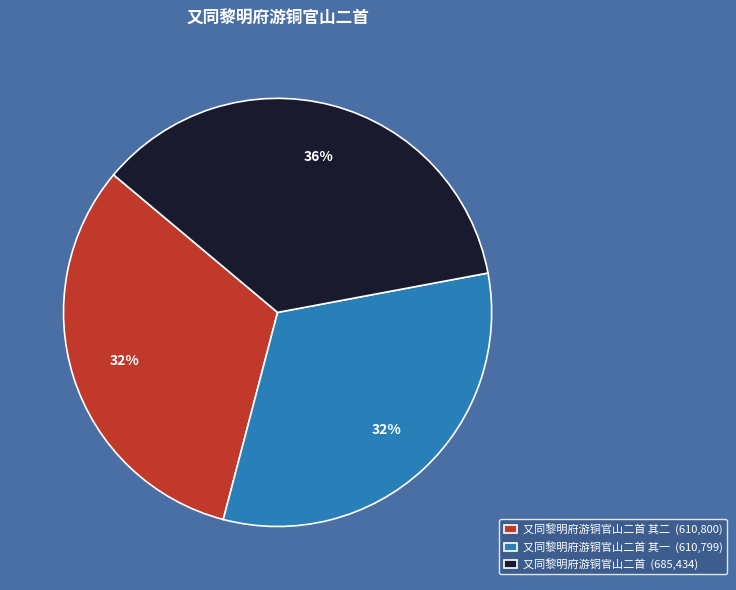

What is the largest slice in the pie chart?

又同黎明府游铜官山二首 (685,434)